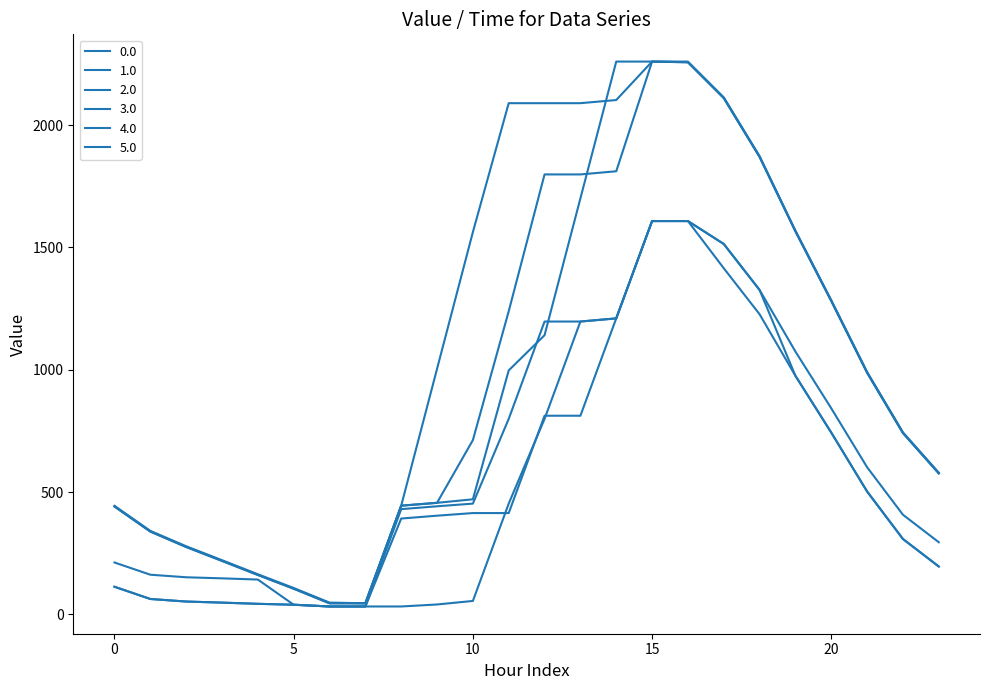

How many lines are shown in the chart?

6